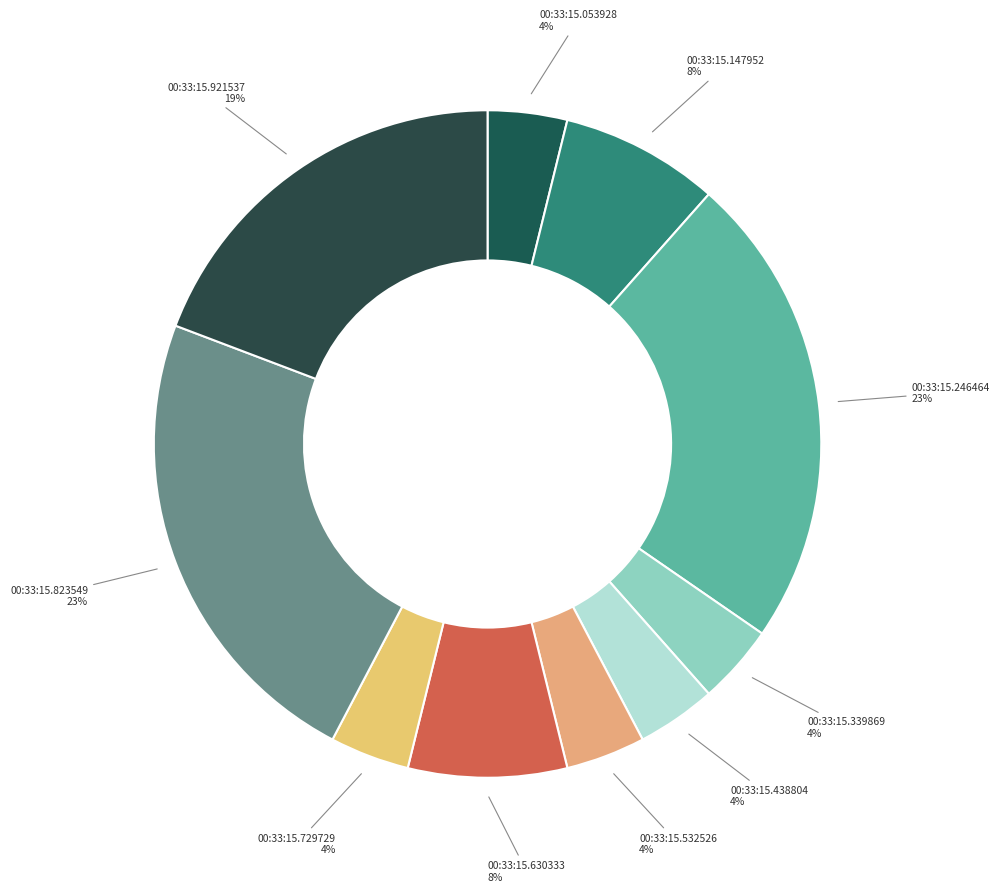

Is it true that 00:33:15.729729 is 4% of the pie?

True